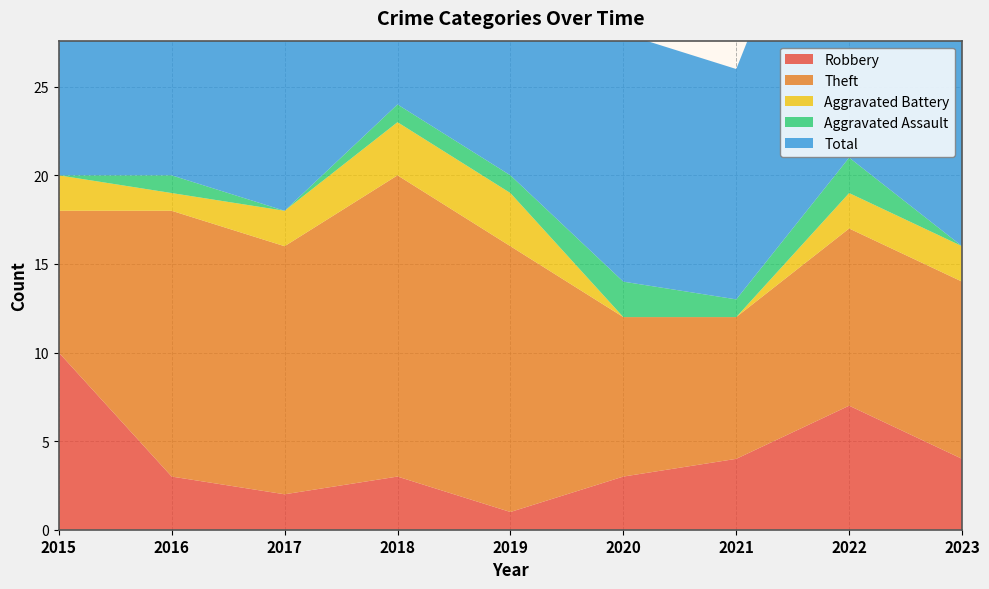

Reading left to right, transcribe all the data shown in this chart.

Robbery: 10	3	2	3	1	3	4	7	4
Theft: 8	15	14	17	15	9	8	10	10
Aggravated Battery: 2	1	2	3	3	0	0	2	2
Aggravated Assault: 0	1	0	1	1	2	1	2	0
Total: 20	20	19	24	20	14	13	21	18